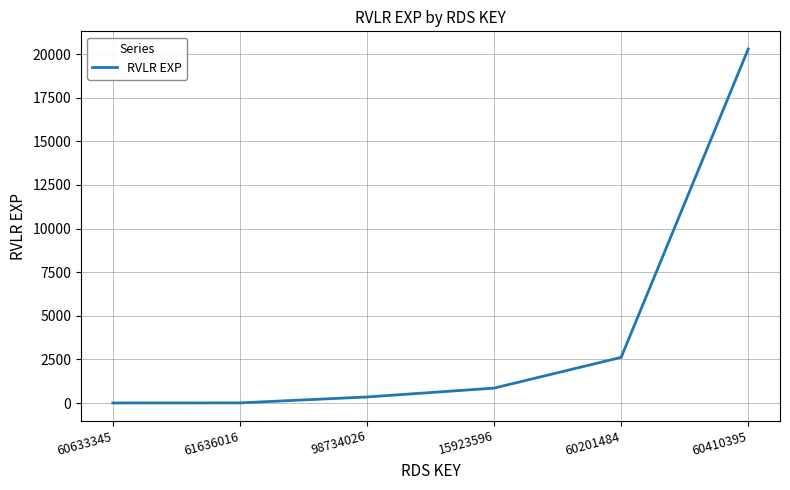

What is the difference between the maximum and minimum values?

20288